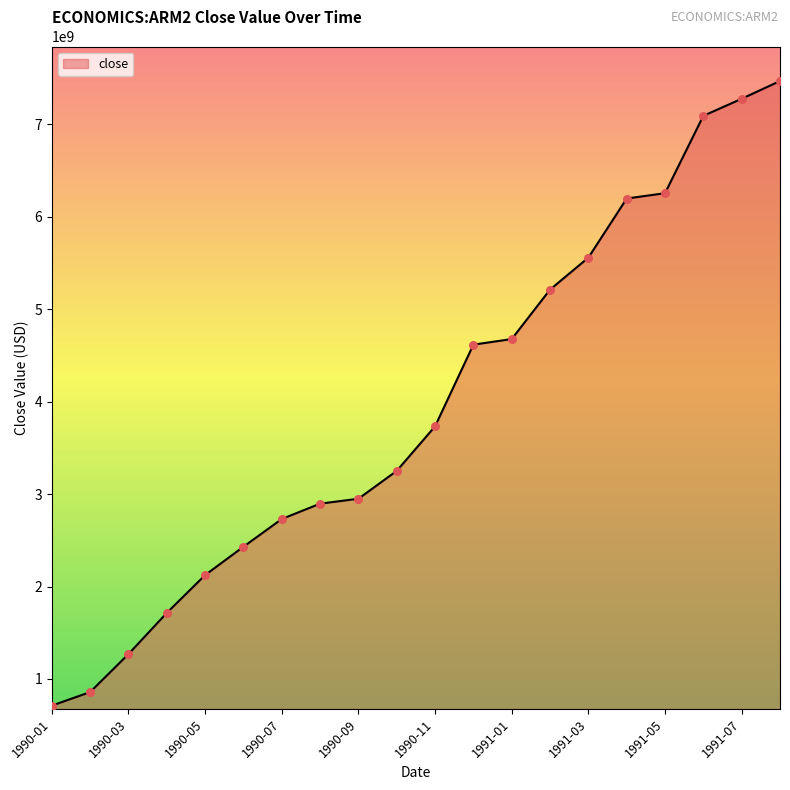

What is the minimum value shown in the chart?

711600000